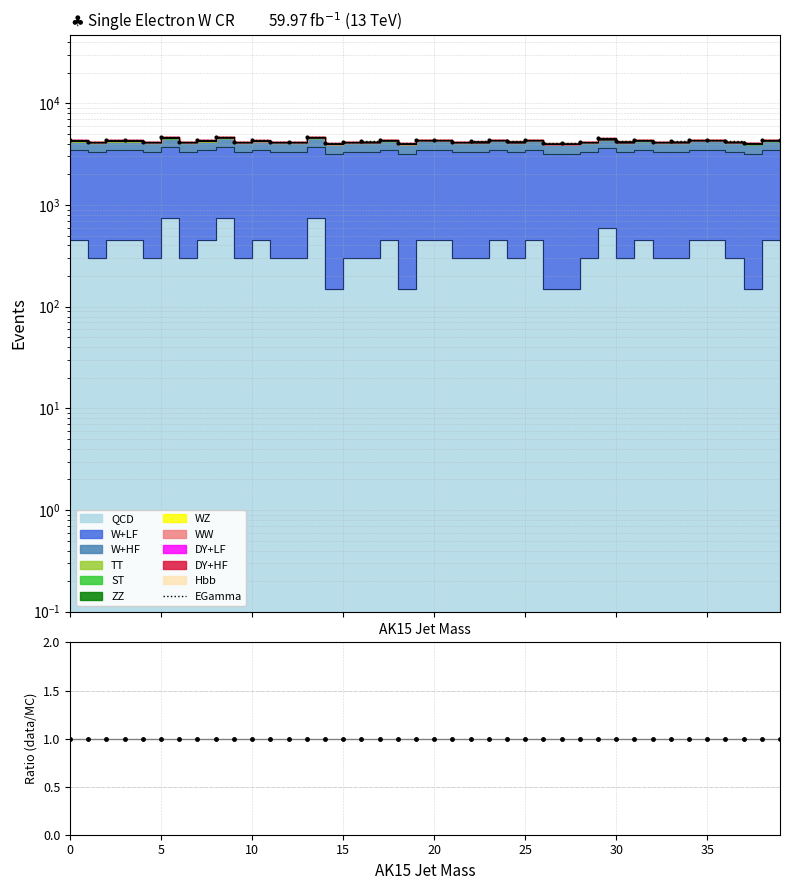

What is the value of the EGamma point at the 19th from the left?

4044.5